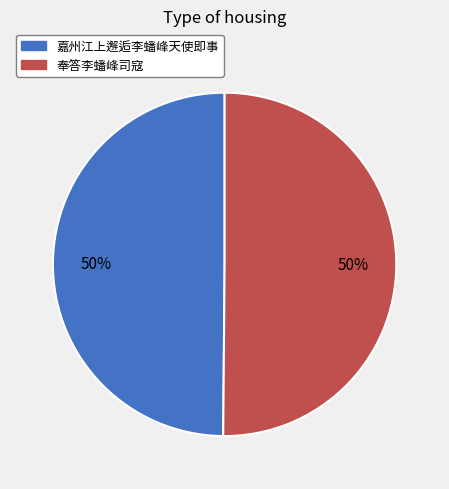

Is it true that 奉答李蟠峰司寇 is 62% of the pie?

False